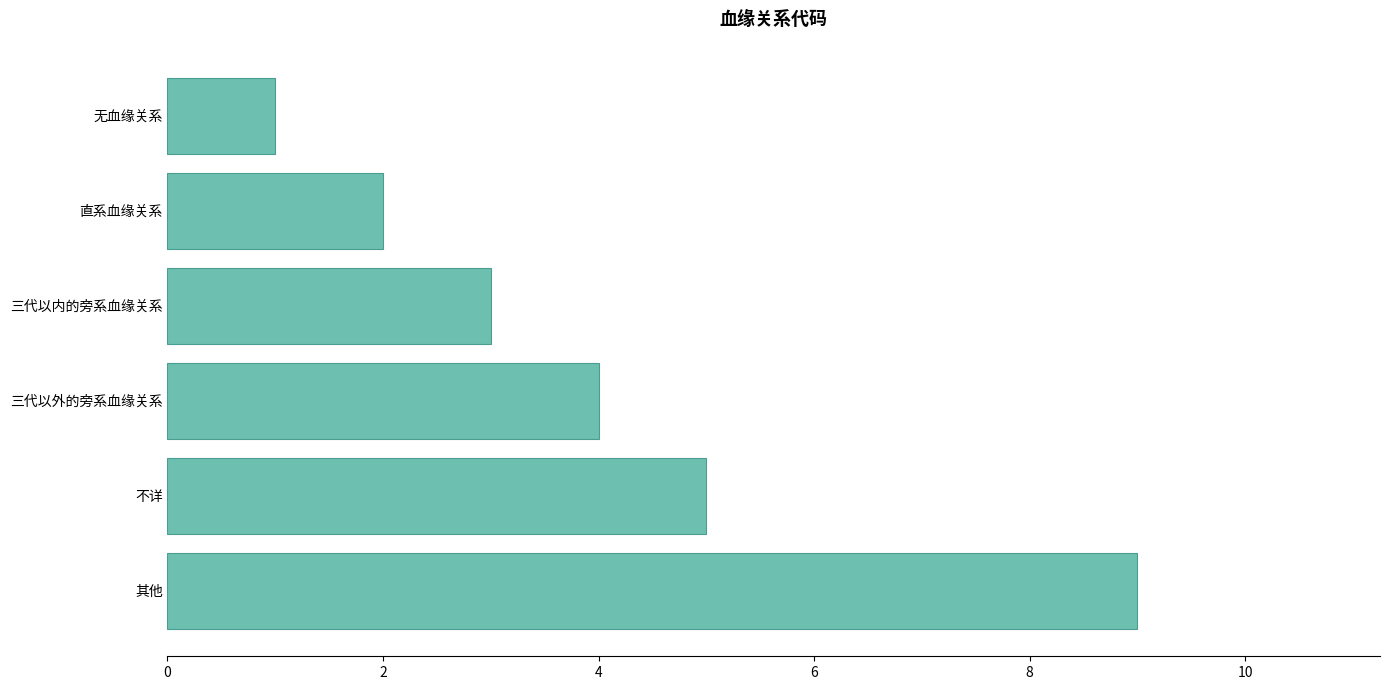

What position from the bottom is 不详?

2